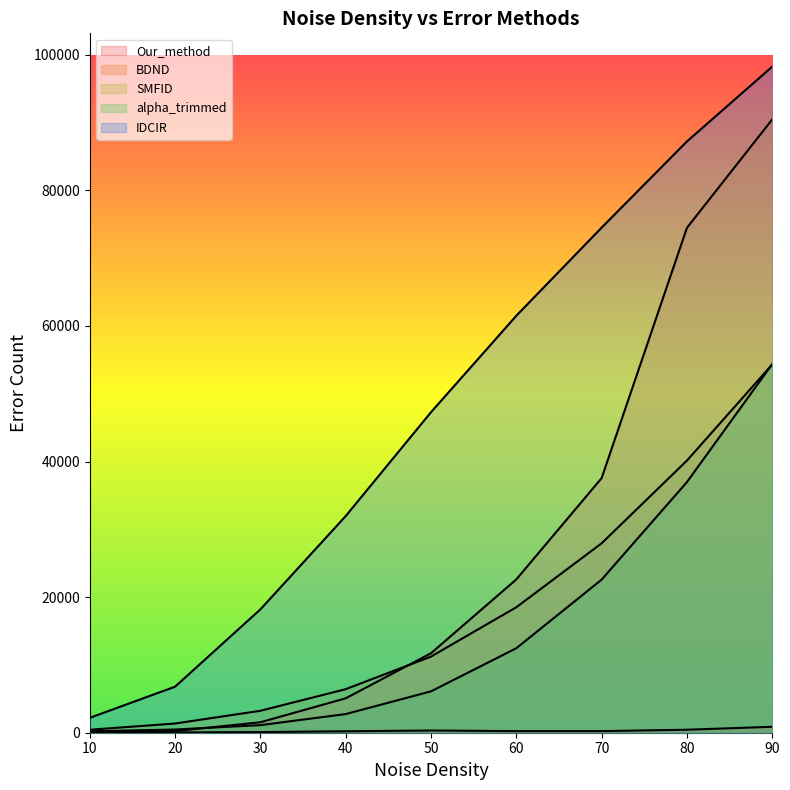

Reading right to left, extract all data points from this chart.

Our_method: 90=876	80=442	70=238	60=237	50=328	40=214	30=95	20=46	10=22
BDND: 90=90469	80=74478	70=37558	60=22616	50=11725	40=5075	30=1544	20=246	10=9
SMFID: 90=54331	80=40145	70=27943	60=18506	50=11232	40=6424	30=3235	20=1356	10=439
alpha_trimmed: 90=54381	80=36972	70=22585	60=12465	50=6102	40=2752	30=1118	20=474	10=206
IDCIR: 90=98254	80=87222	70=74508	60=61511	50=47282	40=31961	30=18197	20=6793	10=2197